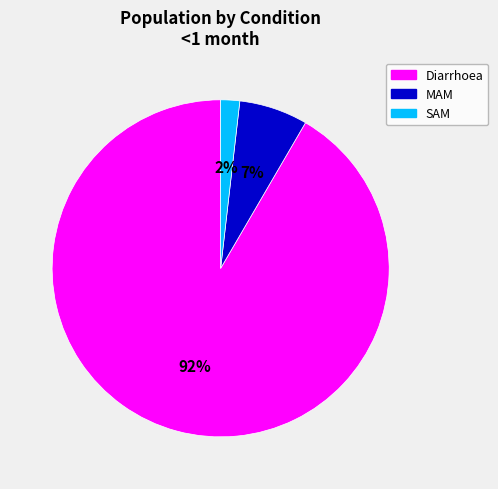

Is the sum of SAM and Diarrhoea greater than half?

Yes